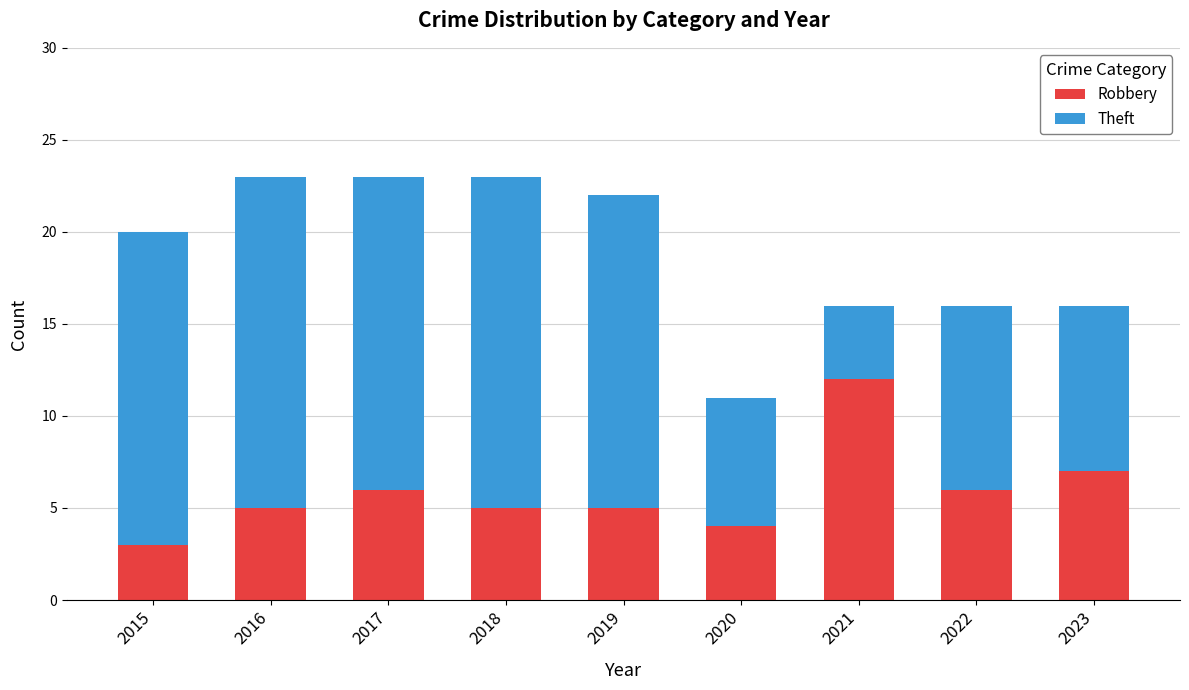

Does the chart contain stacked bars?

Yes